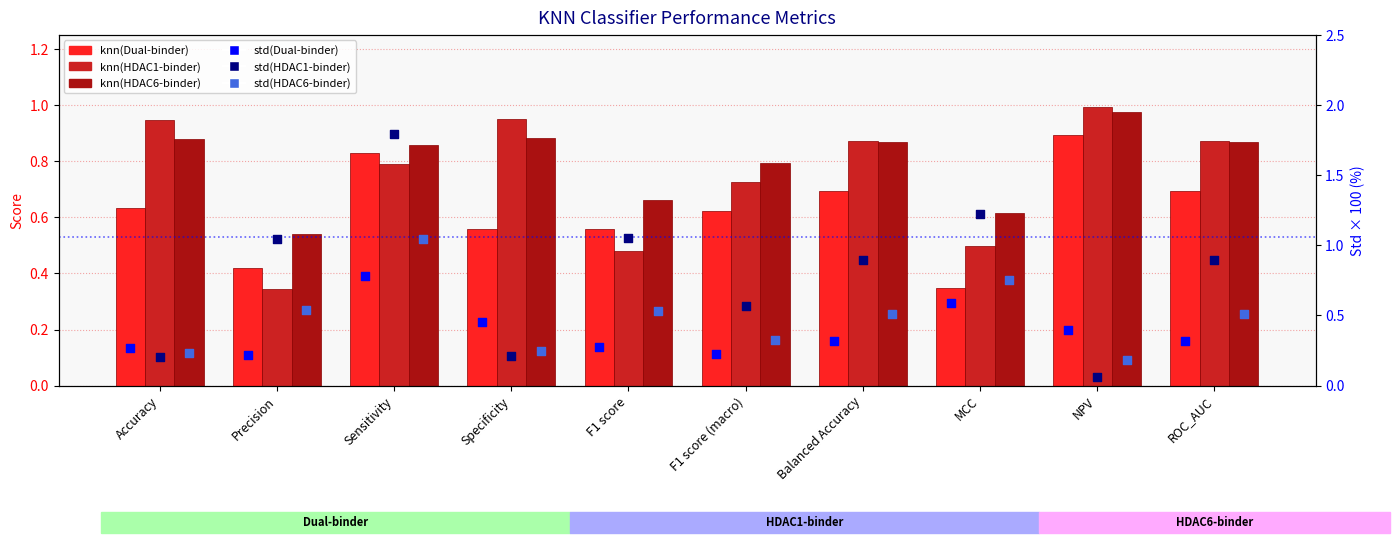

Which series has the largest Y range (max minus min)?

std(HDAC1-binder)